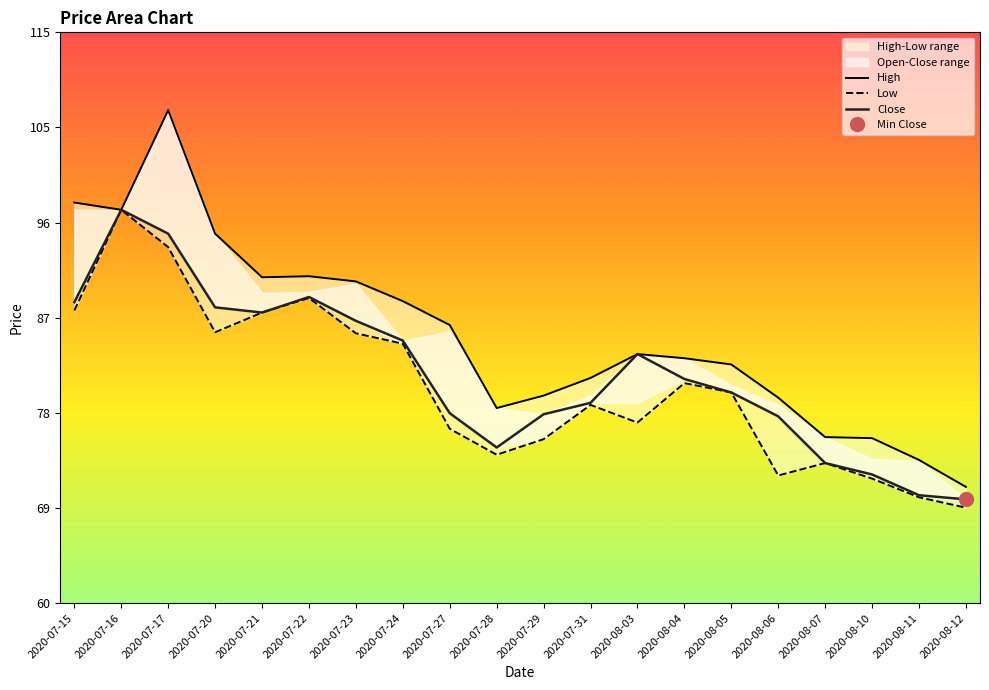

How many lines are shown in the chart?

3